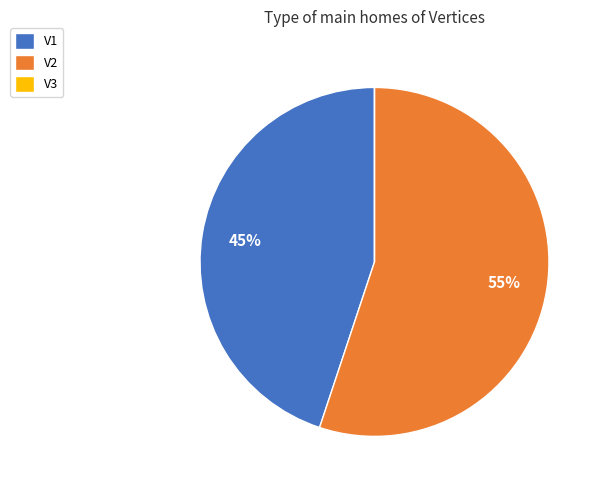

Is it true that V1 is 45% of the pie?

True